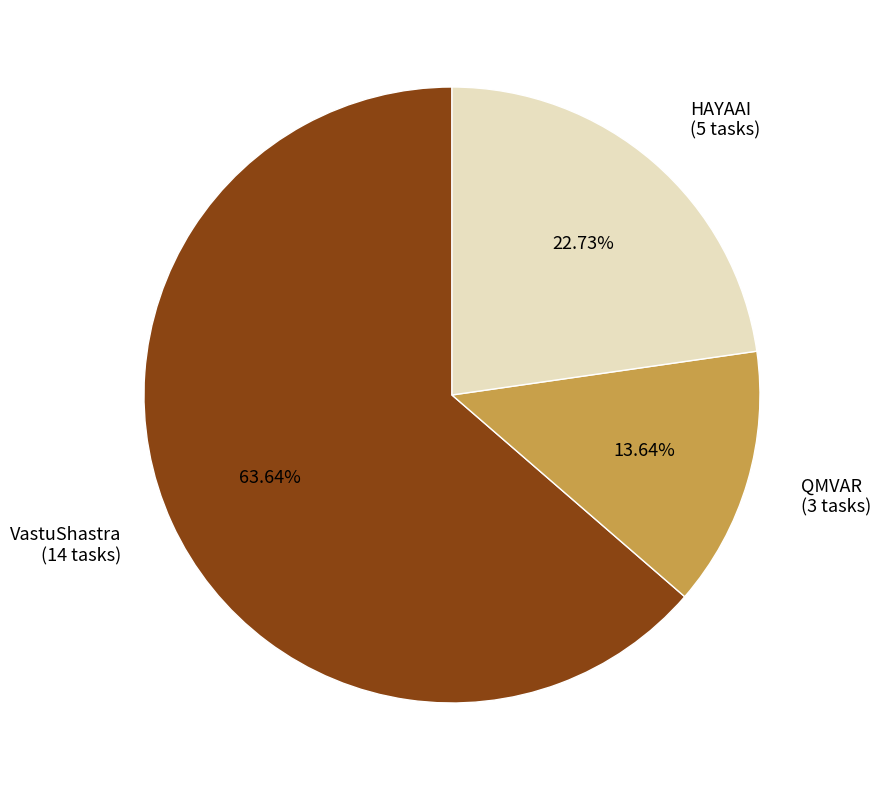

True or false: HAYAAI accounts for 29% of the total.

False